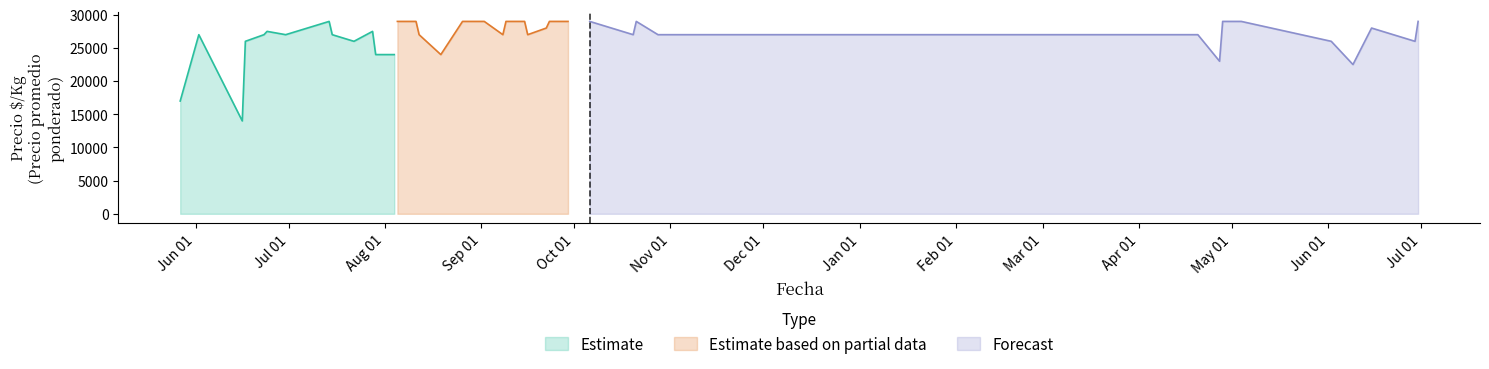

What is the difference between the highest and lowest values at 2021-09-16?

25920